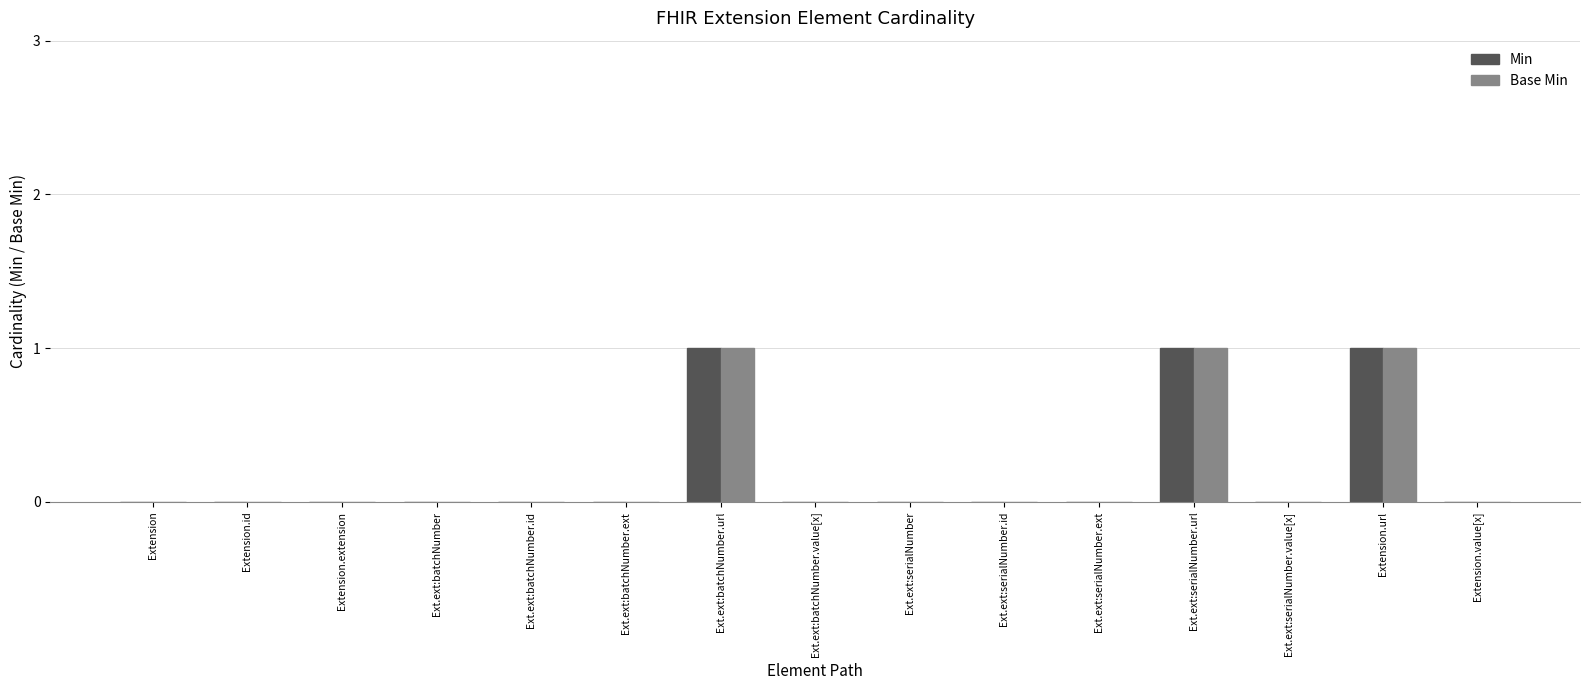

The value of Base Min at Ext.ext:batchNumber.url is 1. True or false?

True